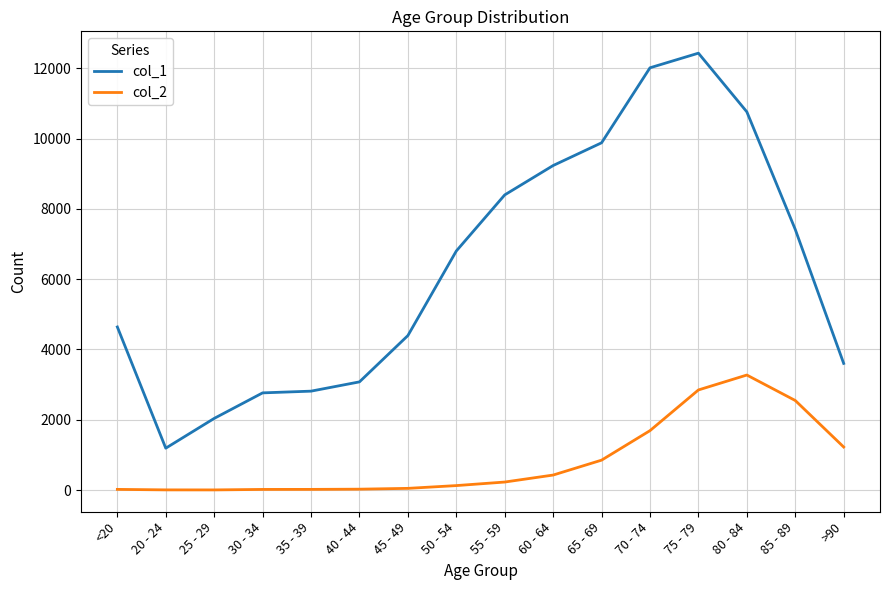

What is the highest value of the col_2 series?

3273